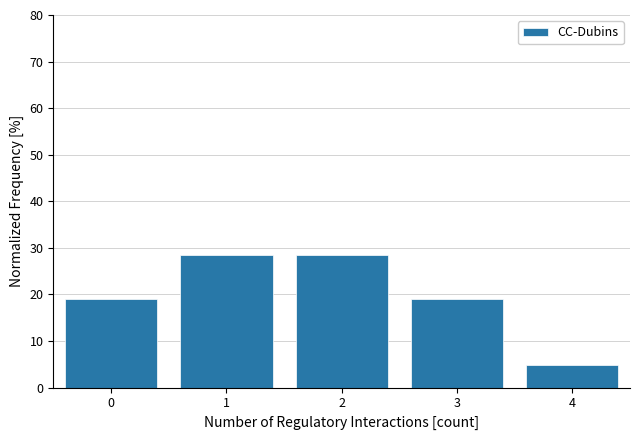

How tall is the bar that spans 2.5 to 3.5 on the x-axis? The values are not printed on the chart, so give them approximately, as read against the axis.

19